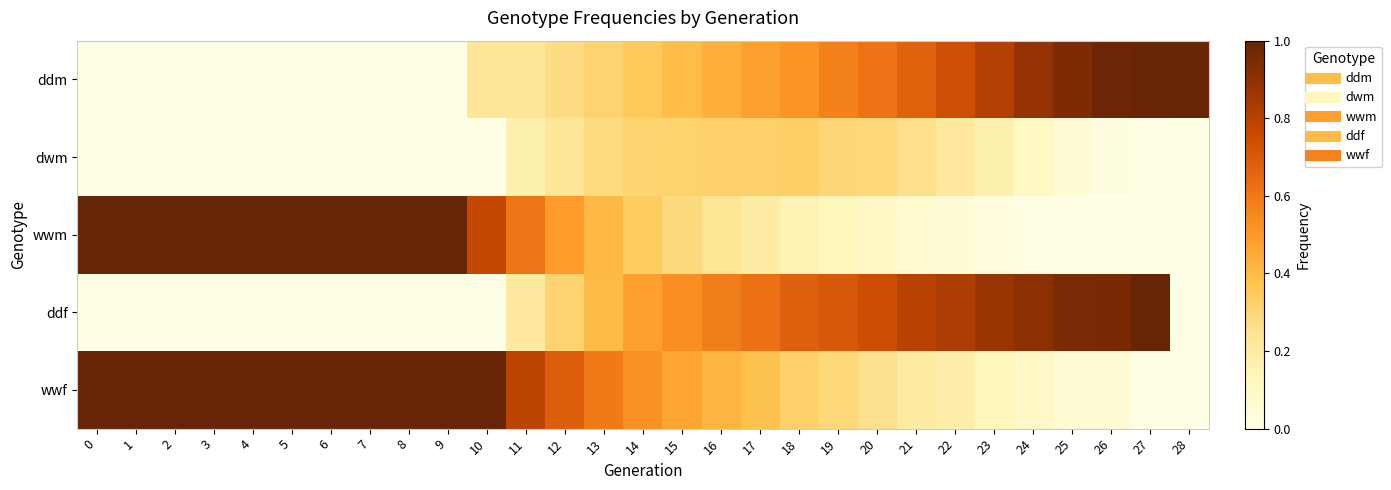

How many data points does each series have?

29